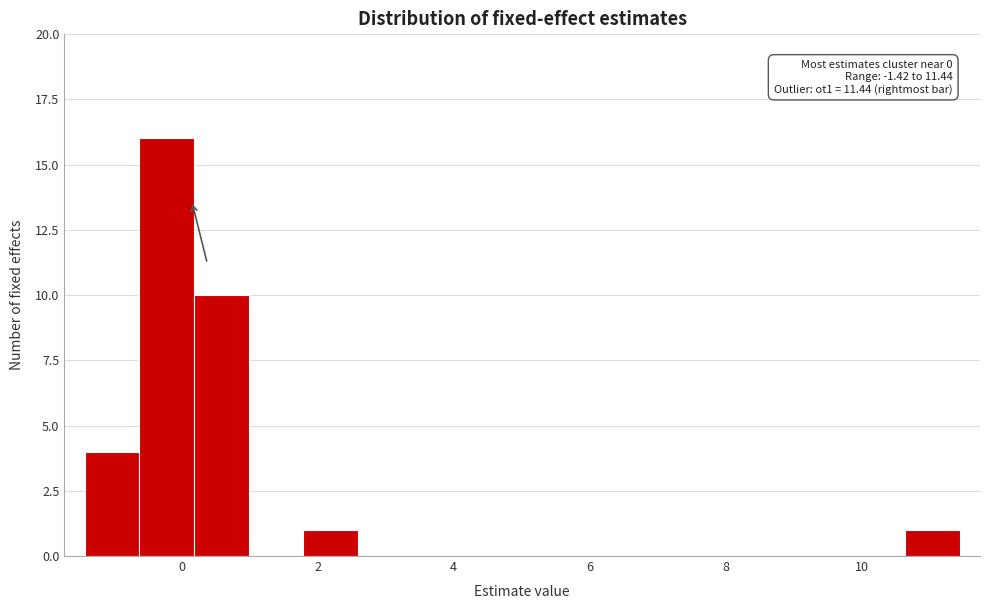

Over which range of the x-axis is the bar tallest?

-0.6 to 0.2